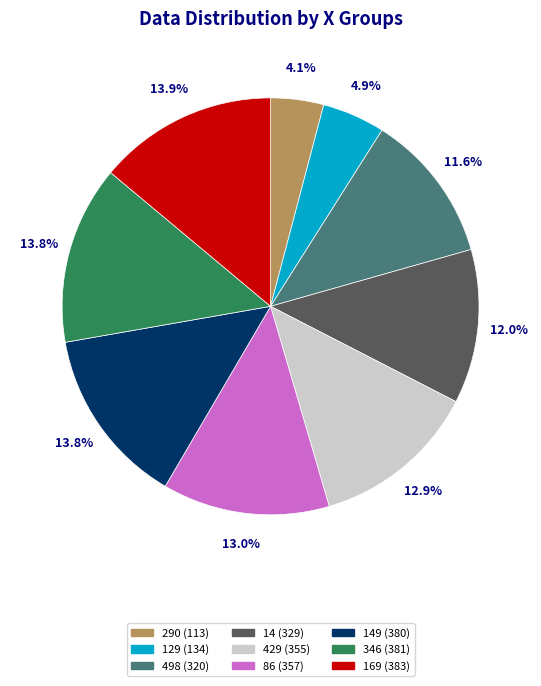

Is there any slice that represents more than half of the pie?

No